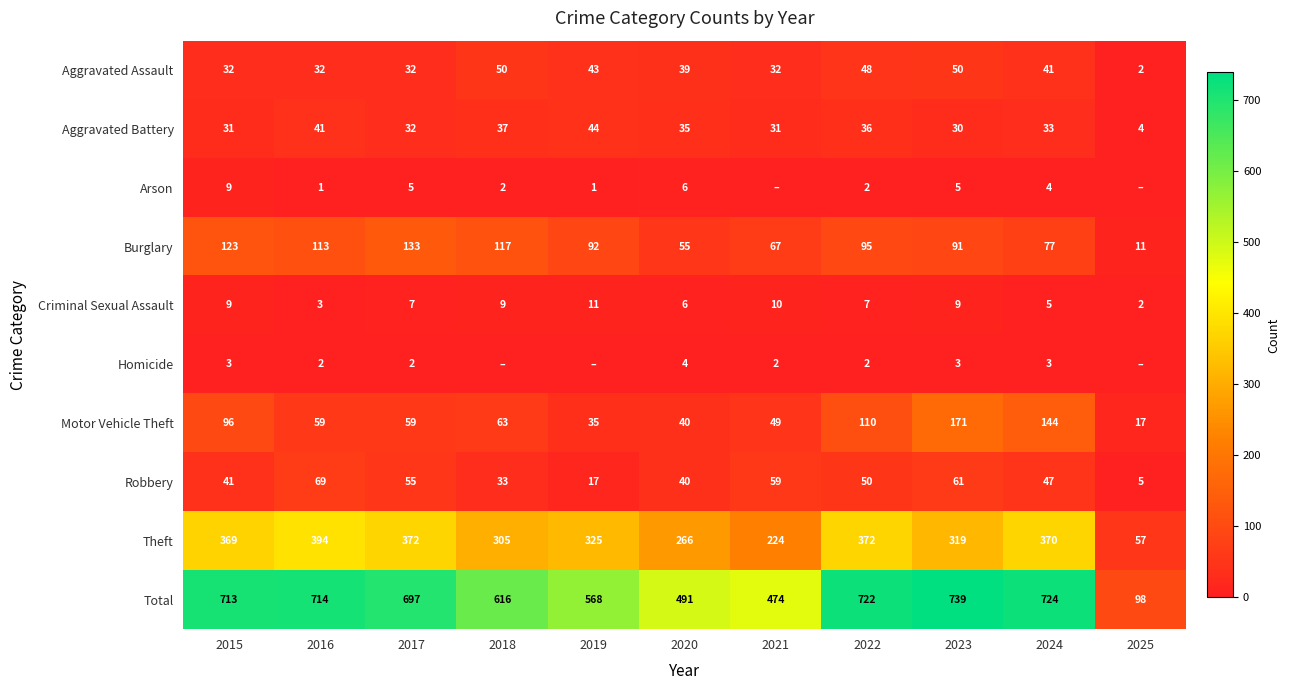

Is it true that Theft equals 218 at 2019?

False